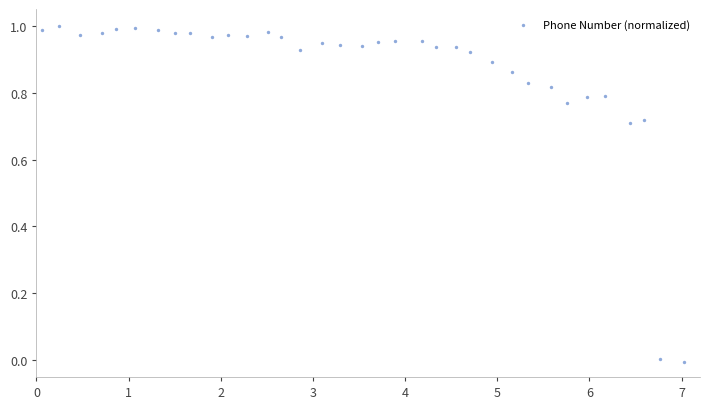

What is the range of X values (max minus min)?

7.0